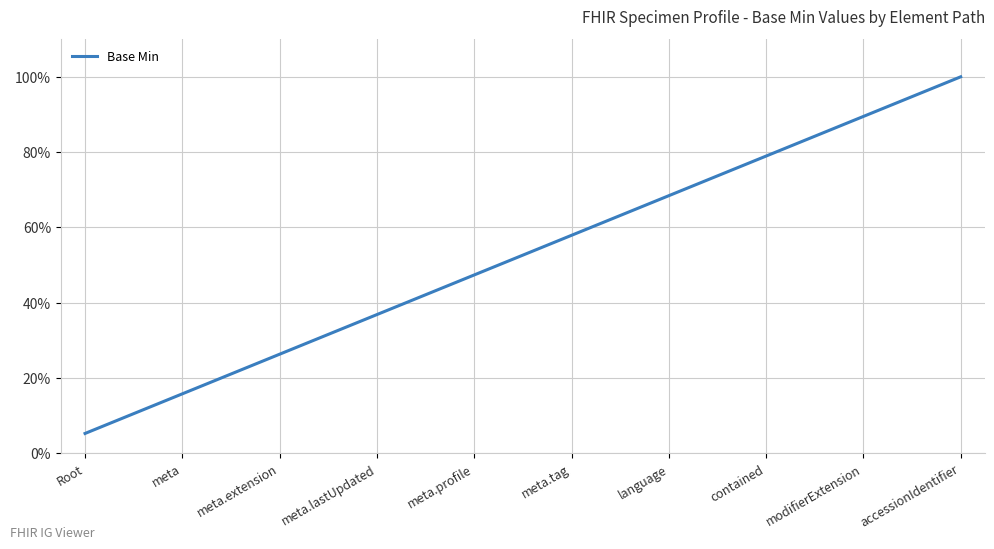

Which category has the highest value across all series?

accessionIdentifier